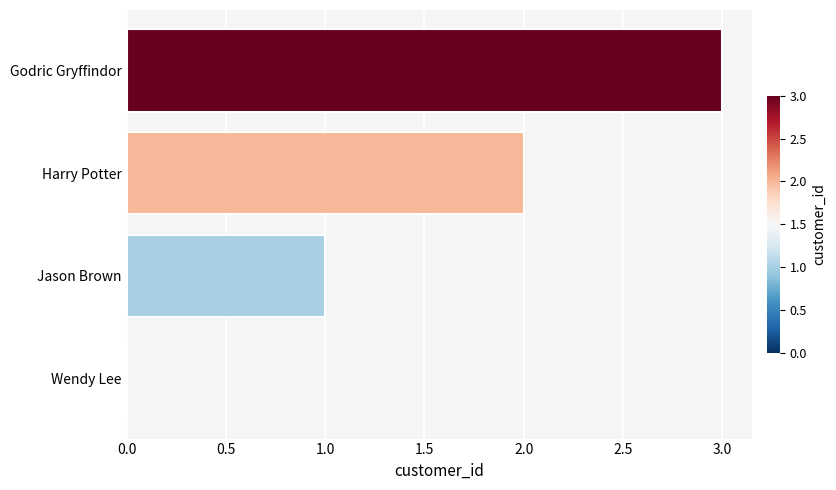

What is the sum of the values at Jason Brown and Godric Gryffindor?

4